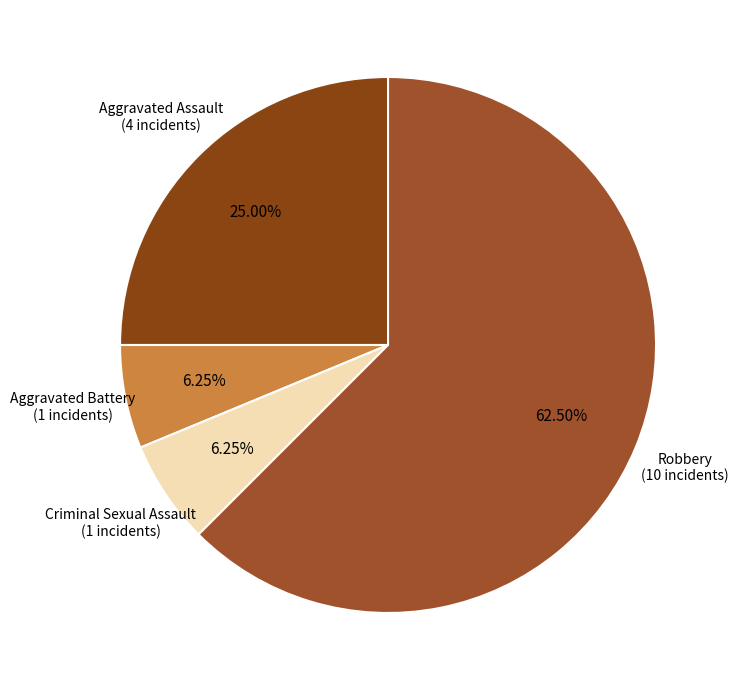

To the nearest percent, what is the difference between the largest and smallest slice percentages?

56%